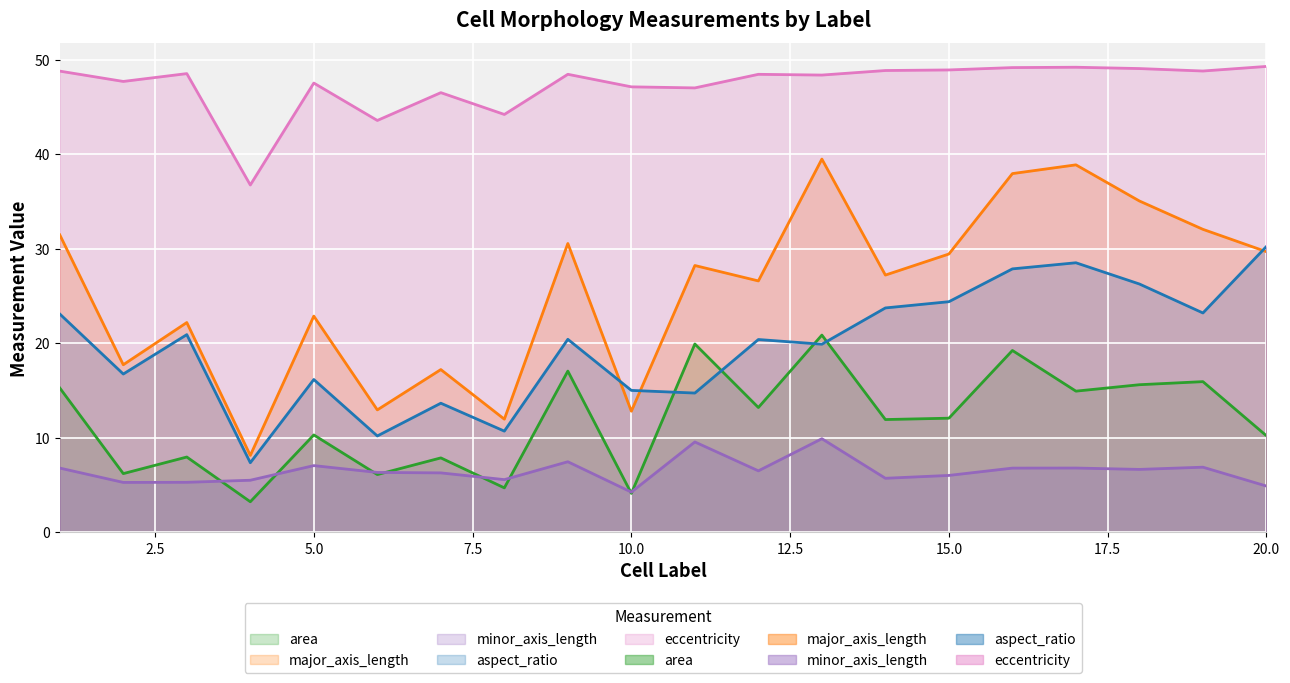

At which category does eccentricity reach its first local peak?

3